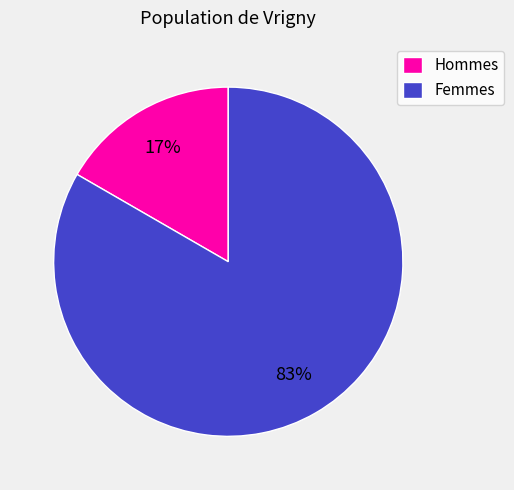

To the nearest percent, what is the combined percentage of Hommes and Femmes?

100%